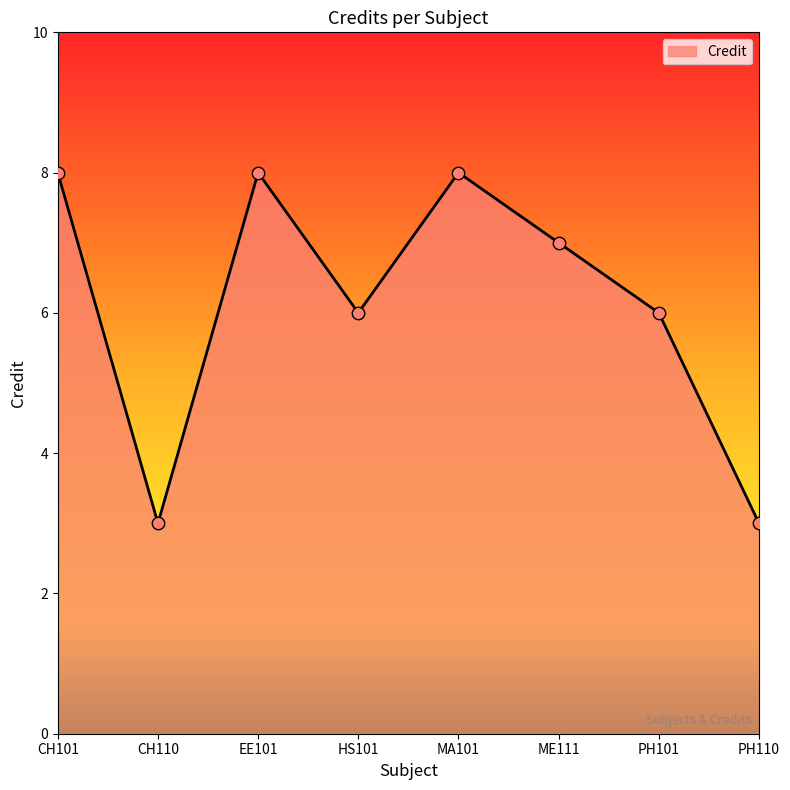

Between PH110 and PH101, which is larger?

PH101